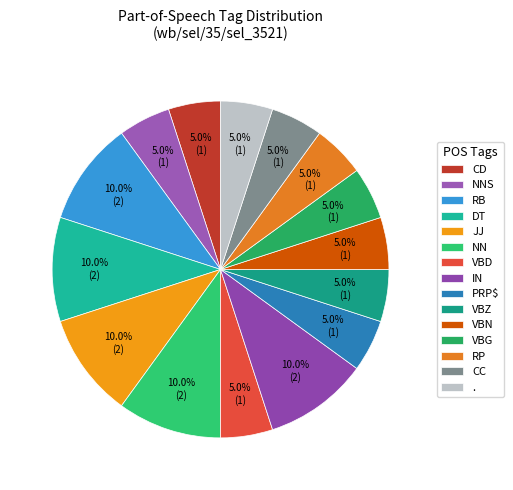

How many slices are in this pie chart?

15